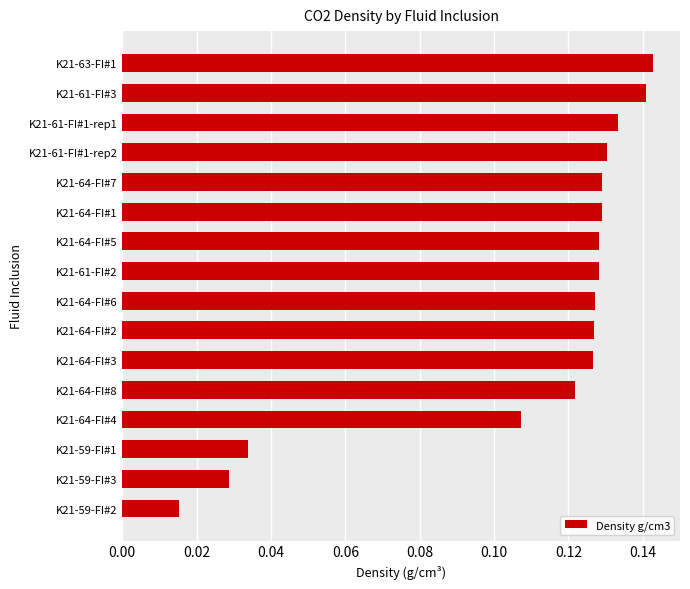

What is the sum of all values?

1.7